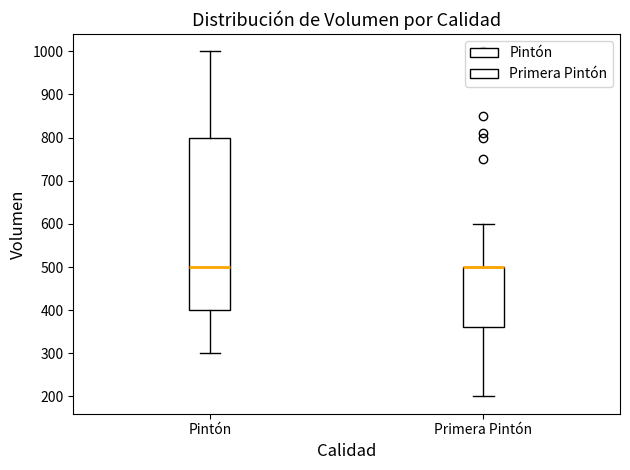

Reading left to right, read every box against the y-axis: the position of its median line, the range the box covers, and the ends of its whiskers. The values are not printed on the chart, so give them approximately, as read against the axis.

Pintón: median 500, box 400 to 800, whiskers 300 to 1000
Primera Pintón: median 500 (drawn on the box's upper edge), box 360 to 500, whiskers 200 to 600